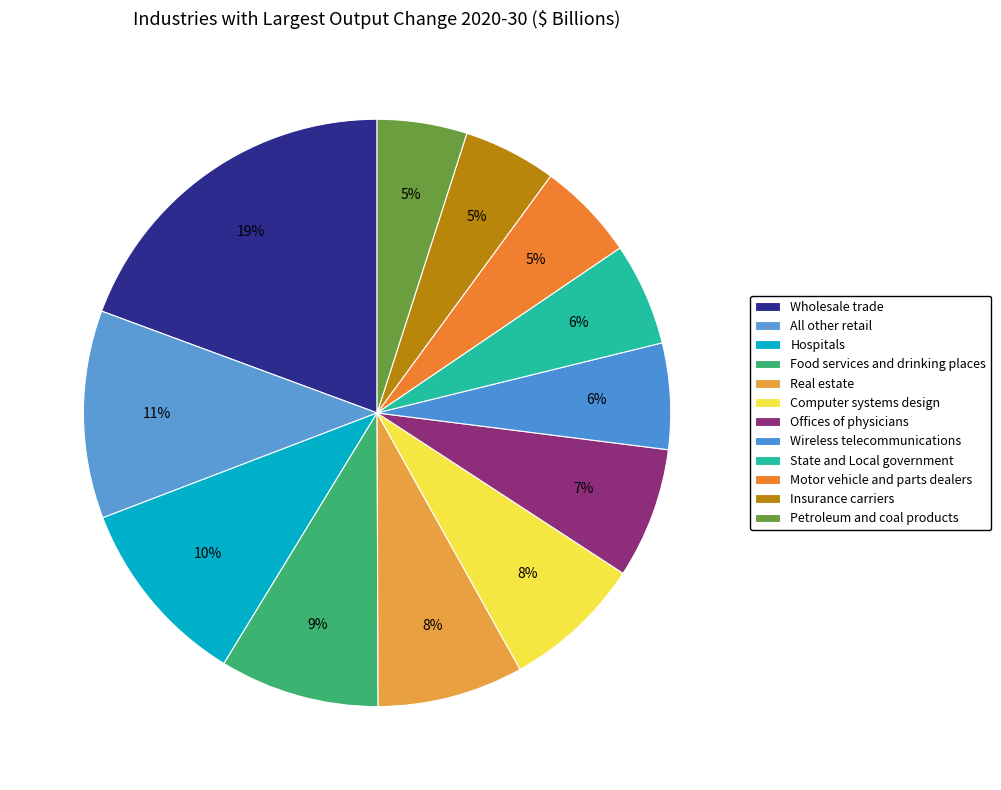

How much of the chart is everything except Hospitals?

89.5%